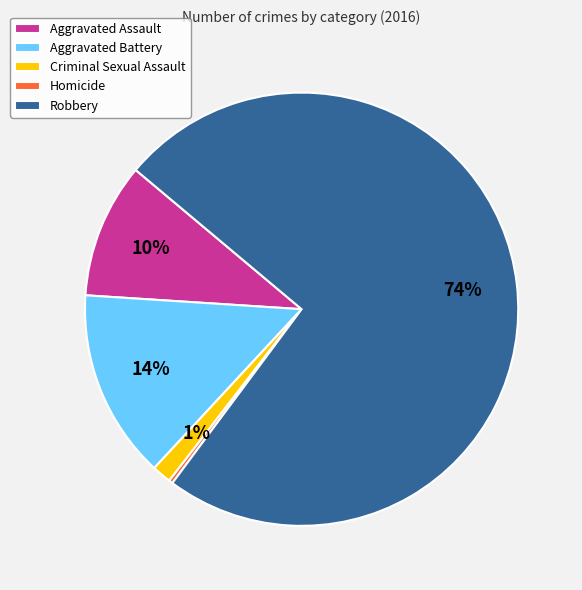

Does Robbery represent more than half of the total?

Yes